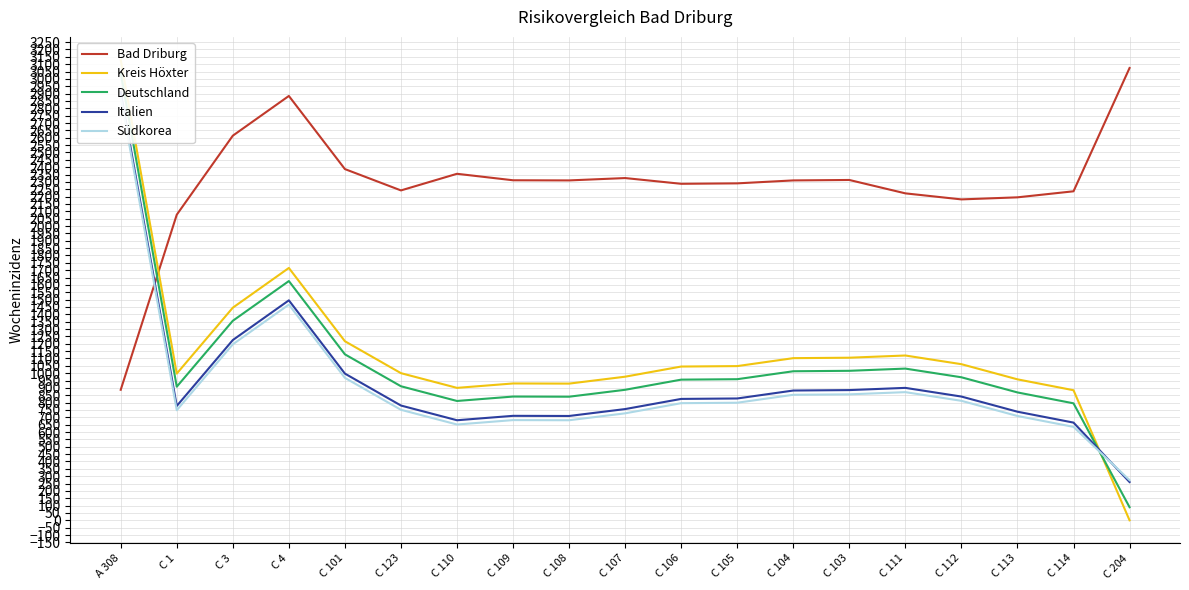

What is the difference between the Südkorea values at C 1 and C 204?

475